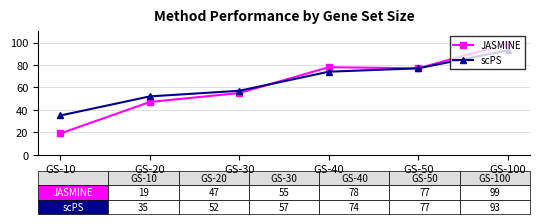

What is the difference between the highest and lowest values at GS-20?

5